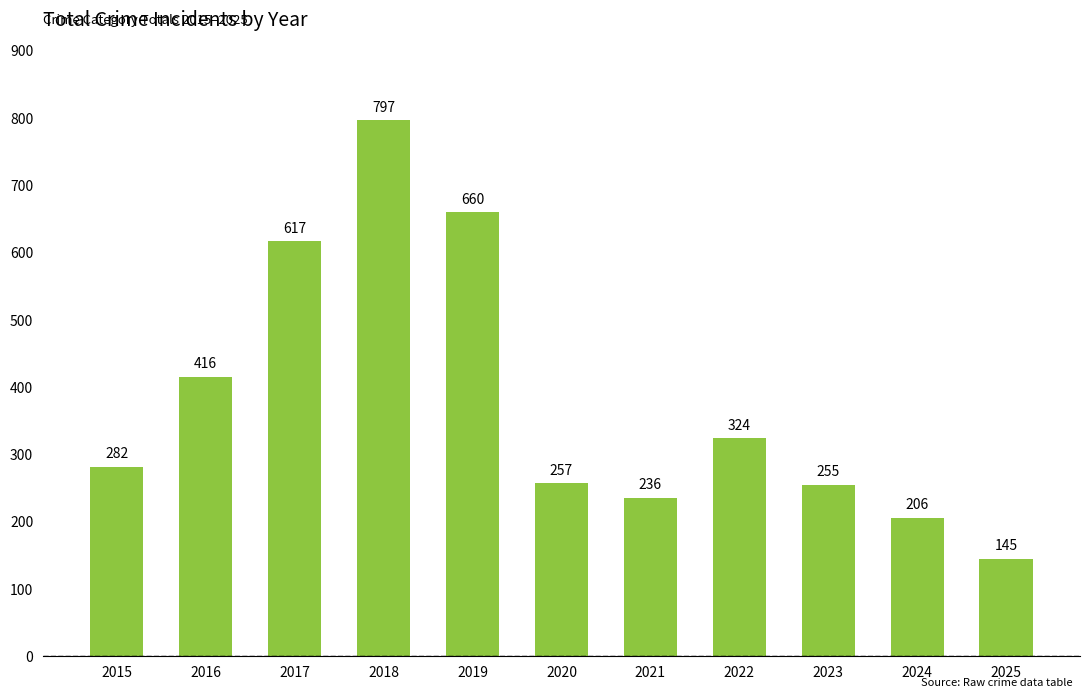

How many values are below 282?

5